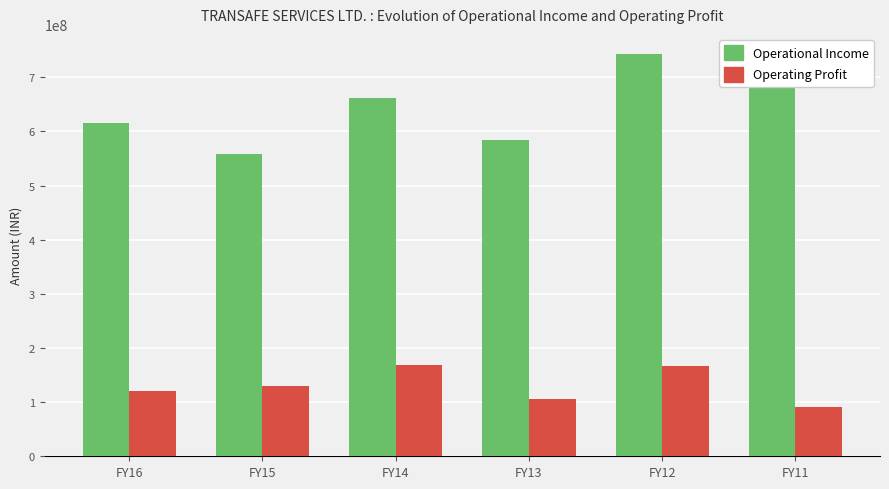

List the series in order of their peak value, highest first.

Operational Income, Operating Profit